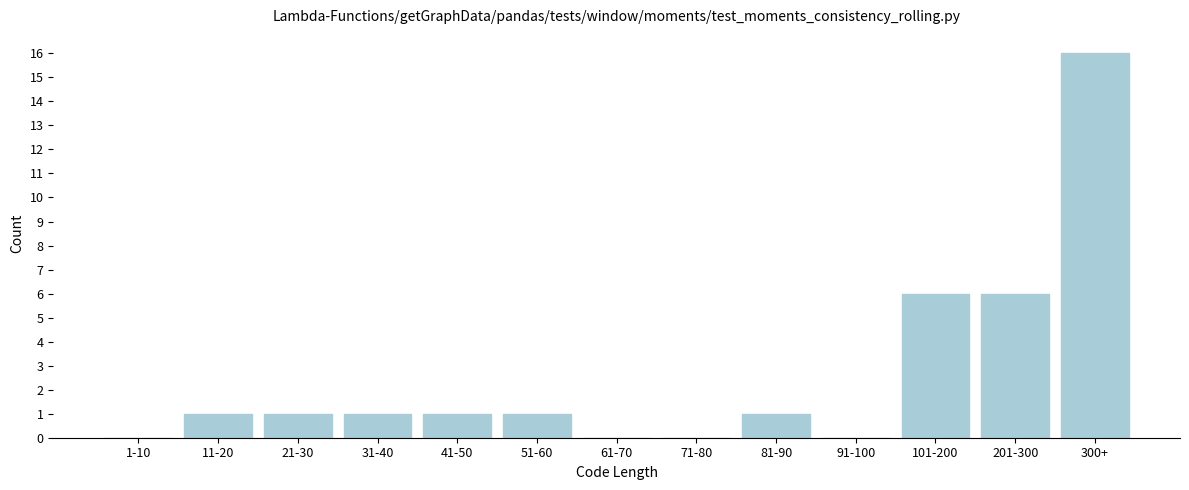

Reading left to right, what are all the values shown in this chart?

1-10=0	11-20=1	21-30=1	31-40=1	41-50=1	51-60=1	61-70=0	71-80=0	81-90=1	91-100=0	101-200=6	201-300=6	300+=16